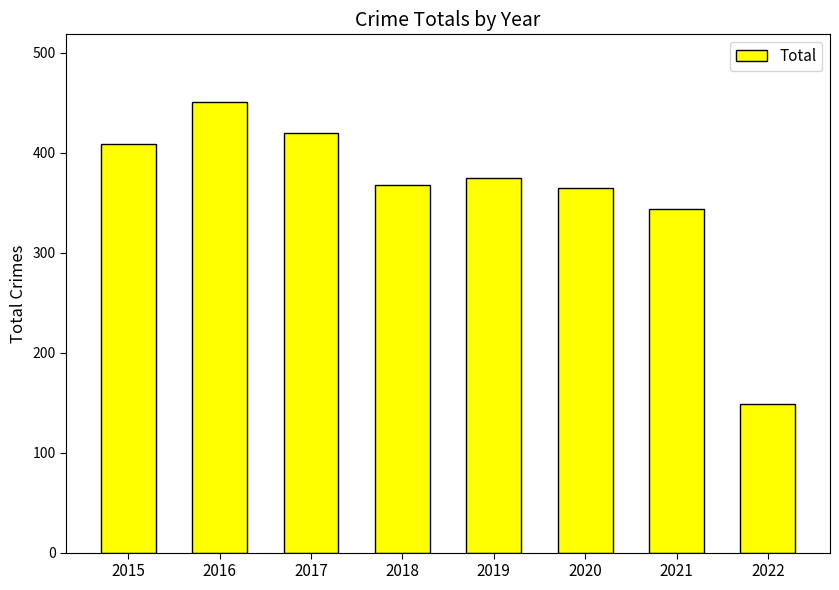

What is the difference between the maximum and minimum values?

302